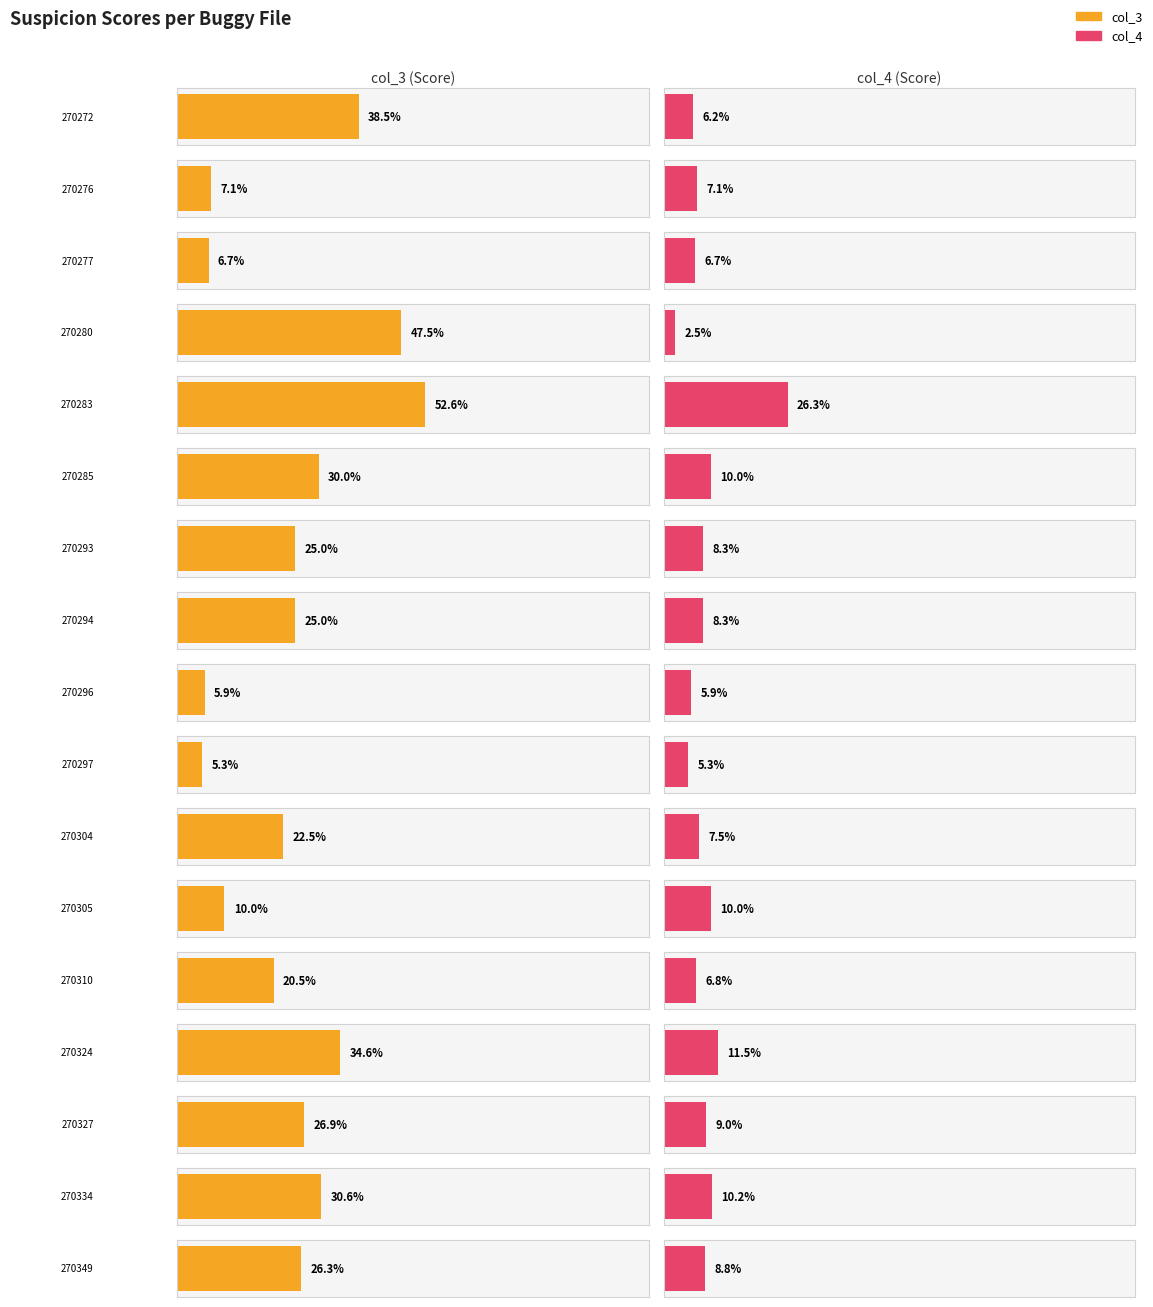

List the series in order of their peak value, lowest first.

col_4, col_3